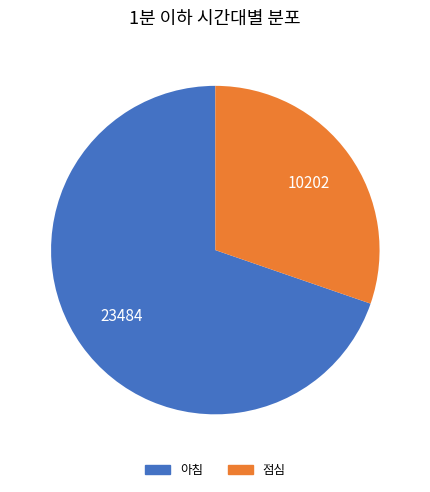

How many slices are in this pie chart?

2